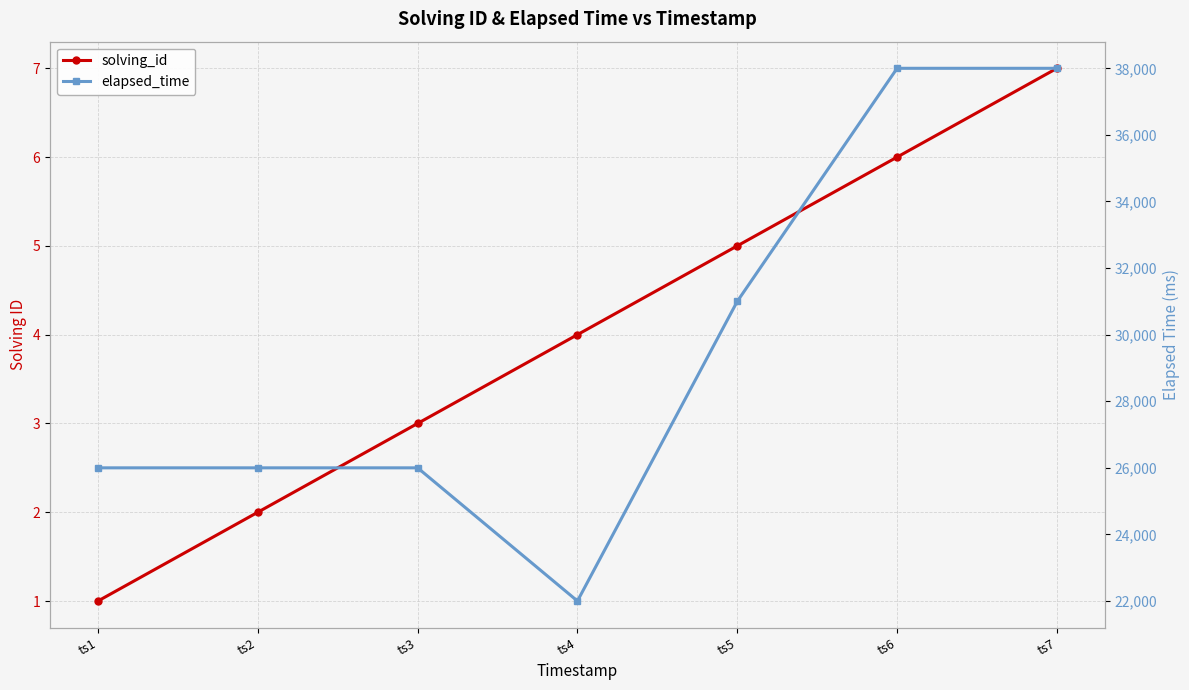

What is the difference between the solving_id values at ts3 and ts7?

4